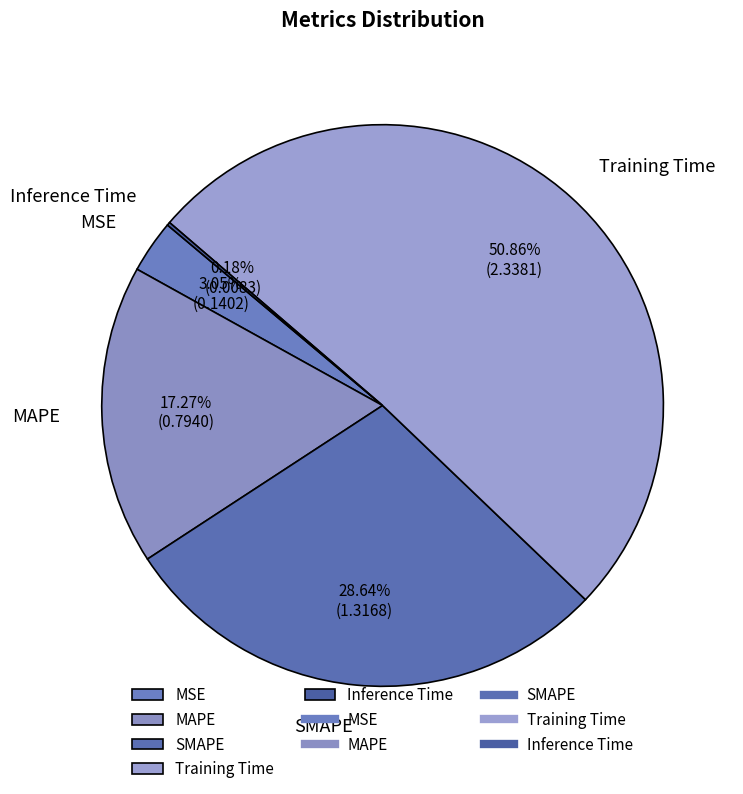

Combined, do MSE and Training Time account for over 50%?

Yes